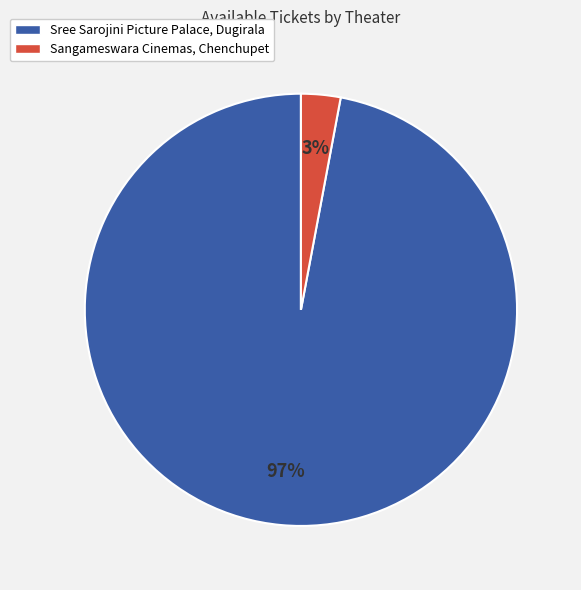

To the nearest percent, what percentage of the pie is Sangameswara Cinemas, Chenchupet?

3%